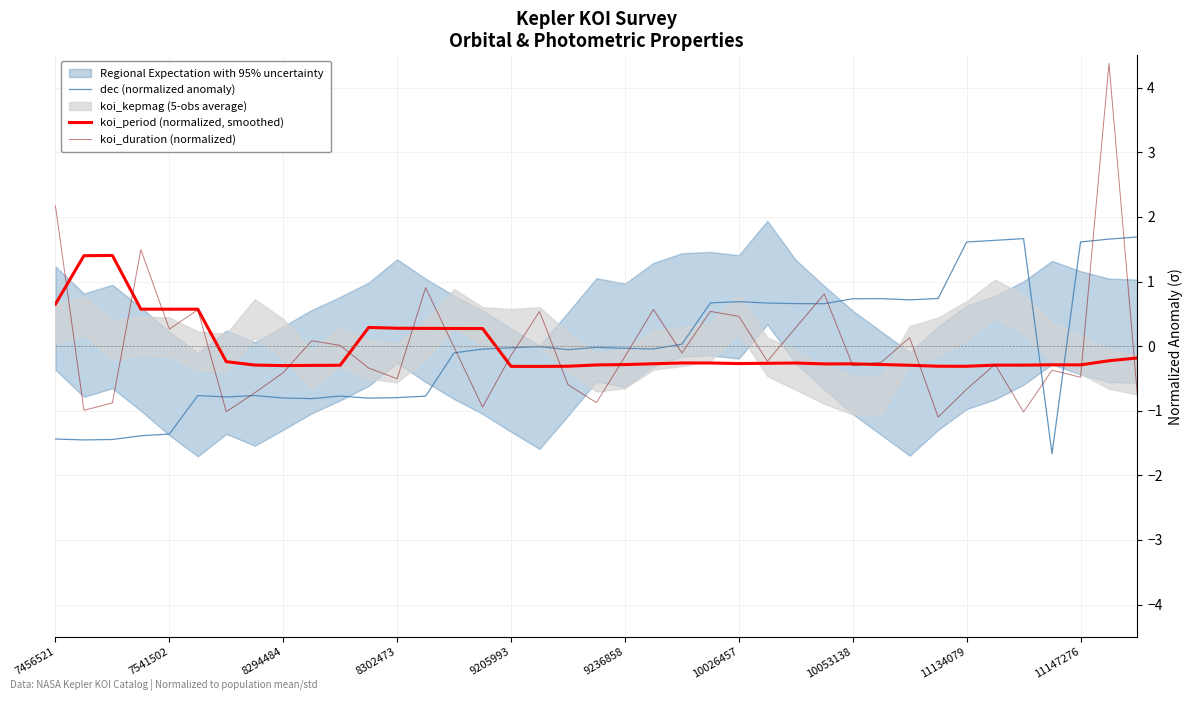

After their last crossing, which series has the higher values: koi_period (normalized, smoothed) or dec (normalized anomaly)?

dec (normalized anomaly)